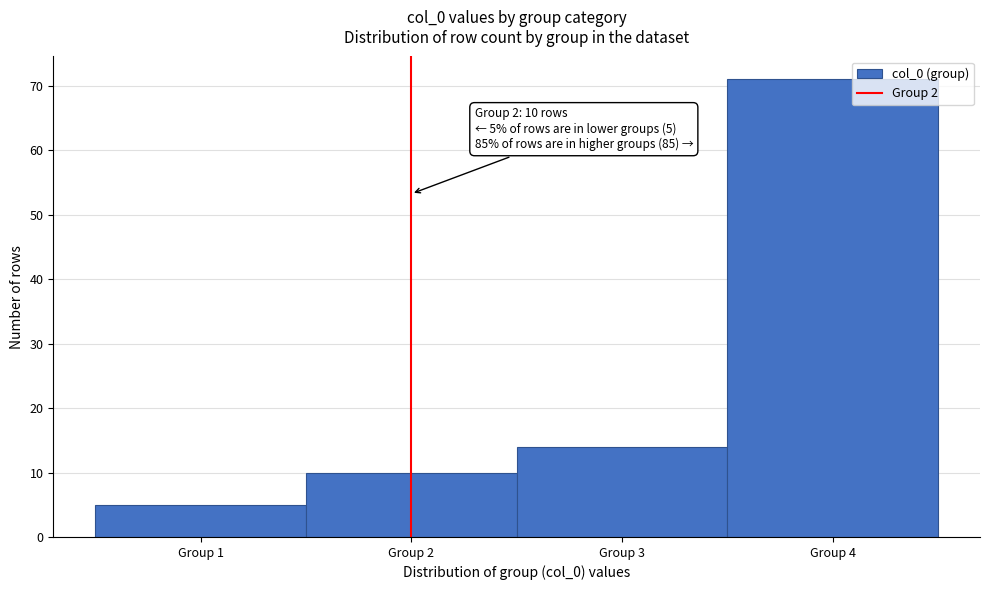

Over which range of the x-axis is the bar tallest?

3.5 to 4.5